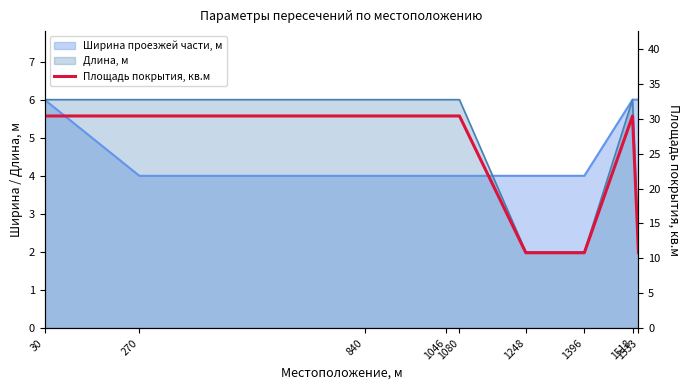

What is the minimum value shown in the chart?

10.8